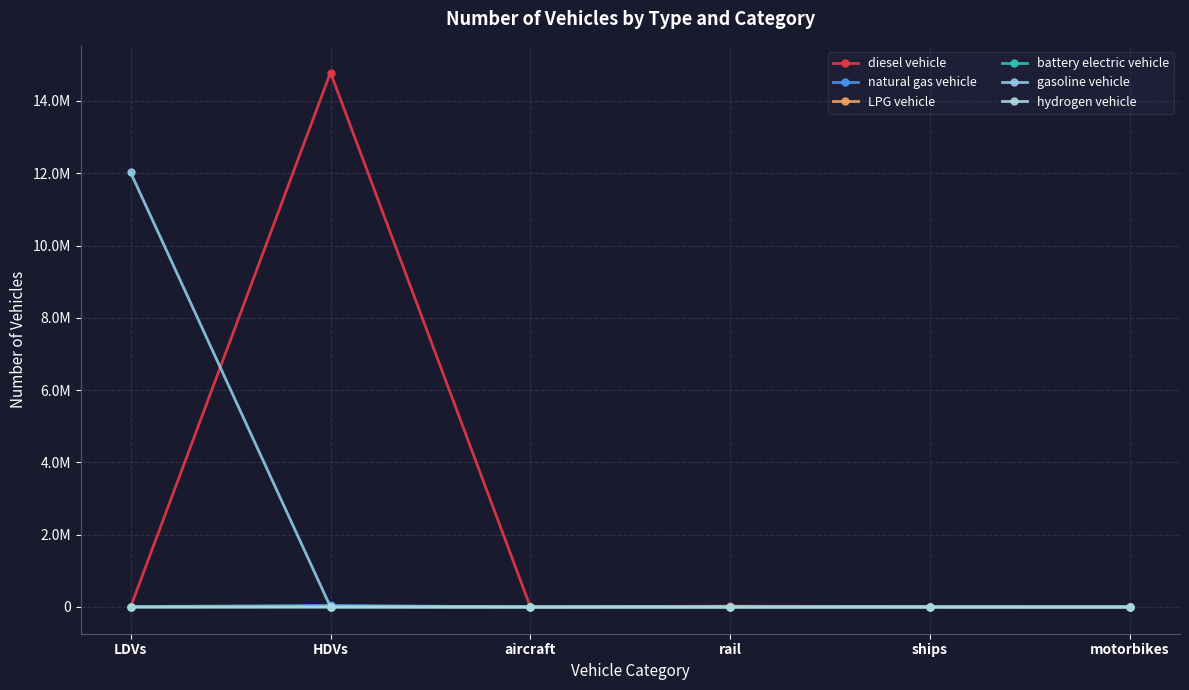

Rank the series at HDVs from highest to lowest value.

diesel vehicle, natural gas vehicle, LPG vehicle, hydrogen vehicle, battery electric vehicle, gasoline vehicle